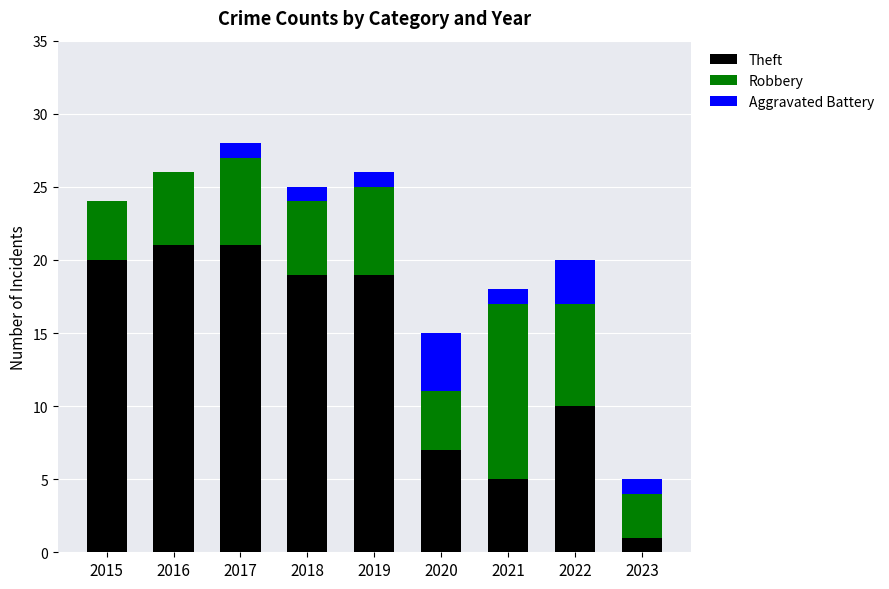

Is it true that Theft equals 3 at 2022?

False